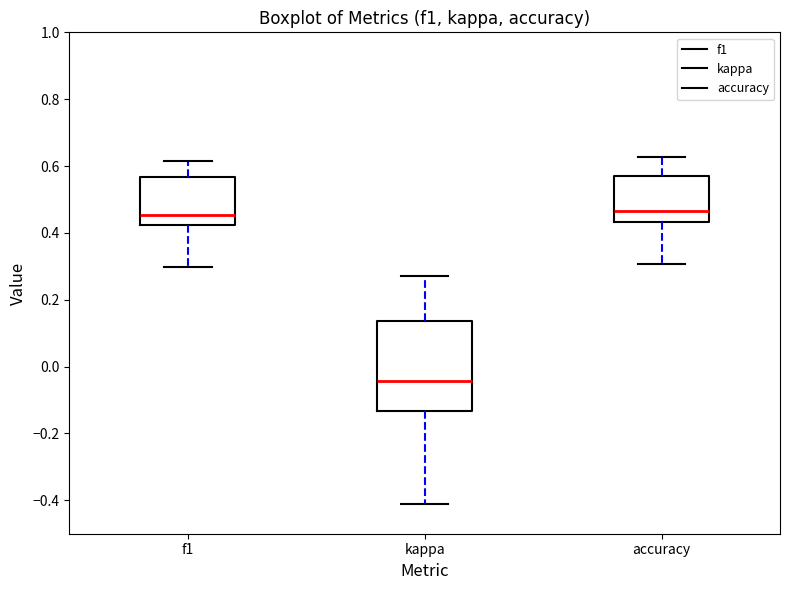

Comparing the boxes themselves (not the whiskers), which one is the tallest?

kappa